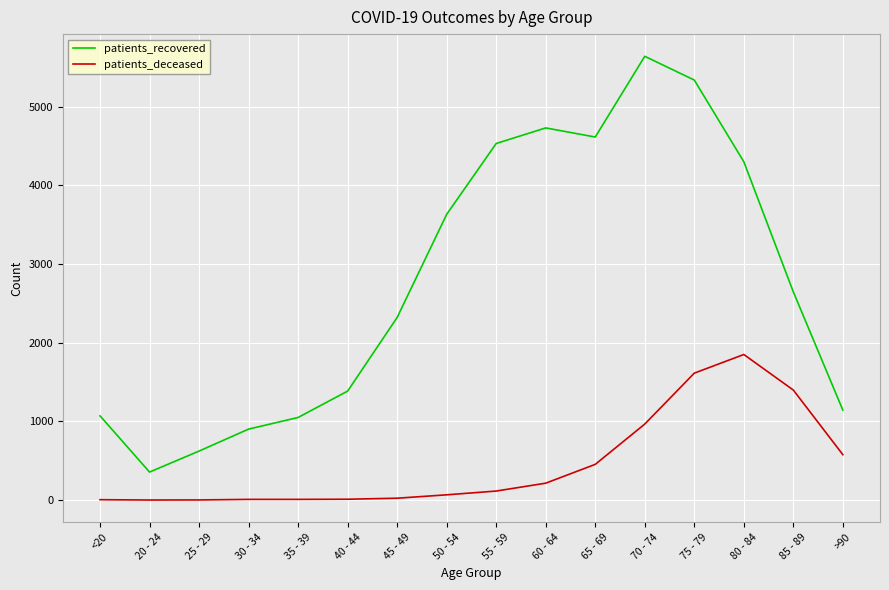

True or false: patients_deceased and patients_recovered intersect in this chart.

False